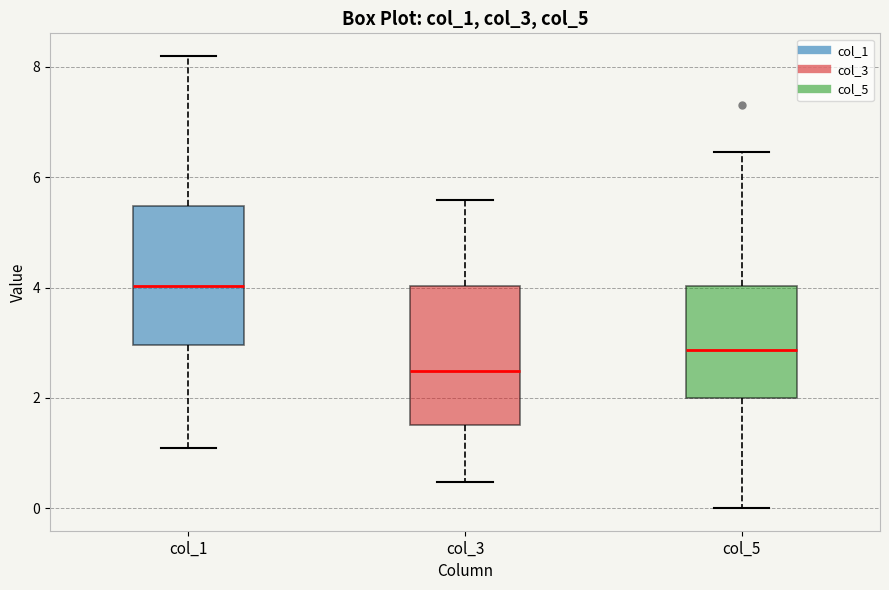

Which box has the highest median line?

col_1